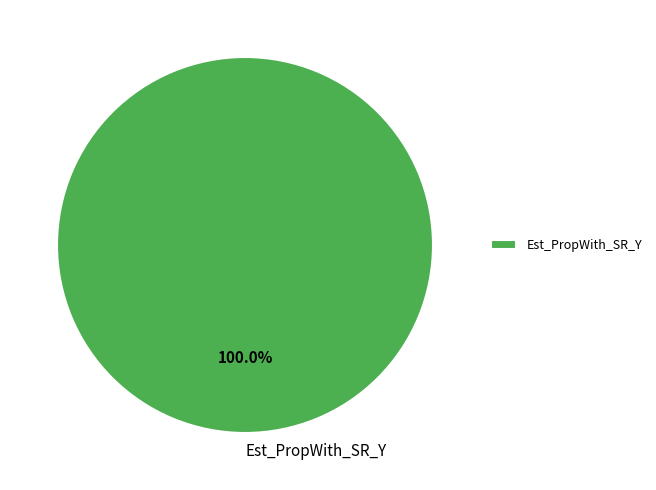

What percentage is the Est_PropWith_SR_Y slice, to the nearest percent?

100%